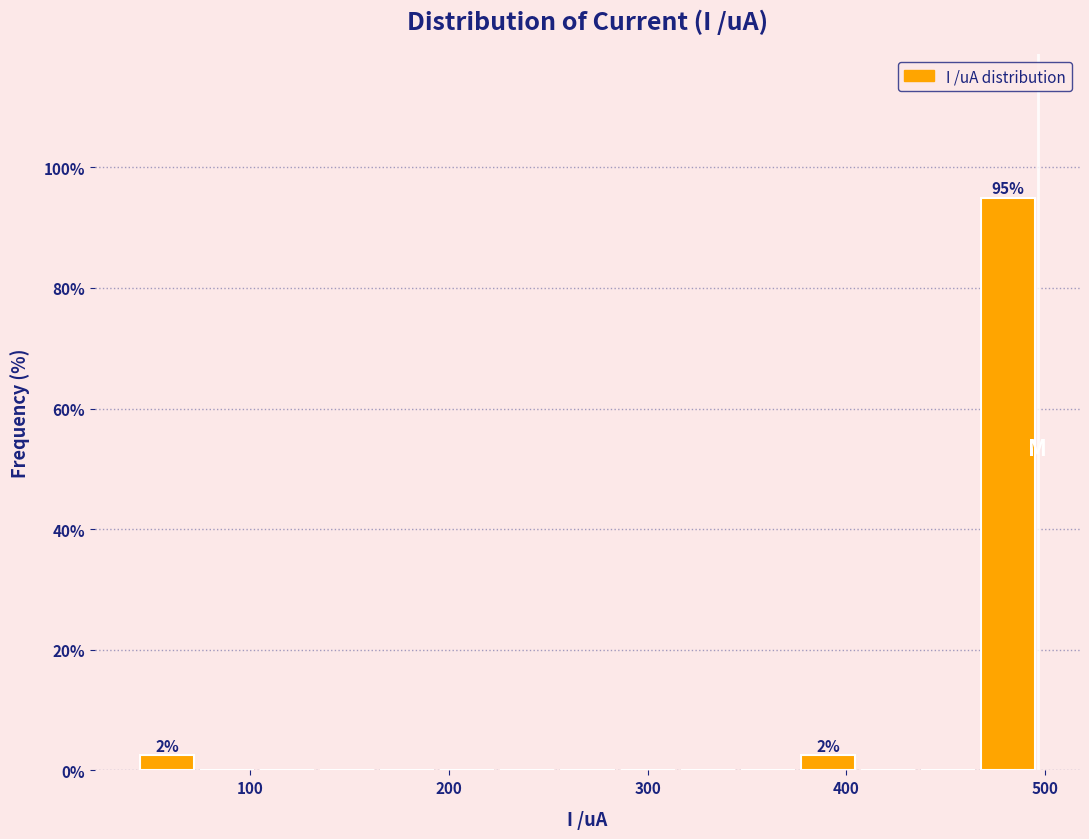

Around what value on the x-axis is the tallest bar? Give the approximate position of its centre, as read against the axis.

480